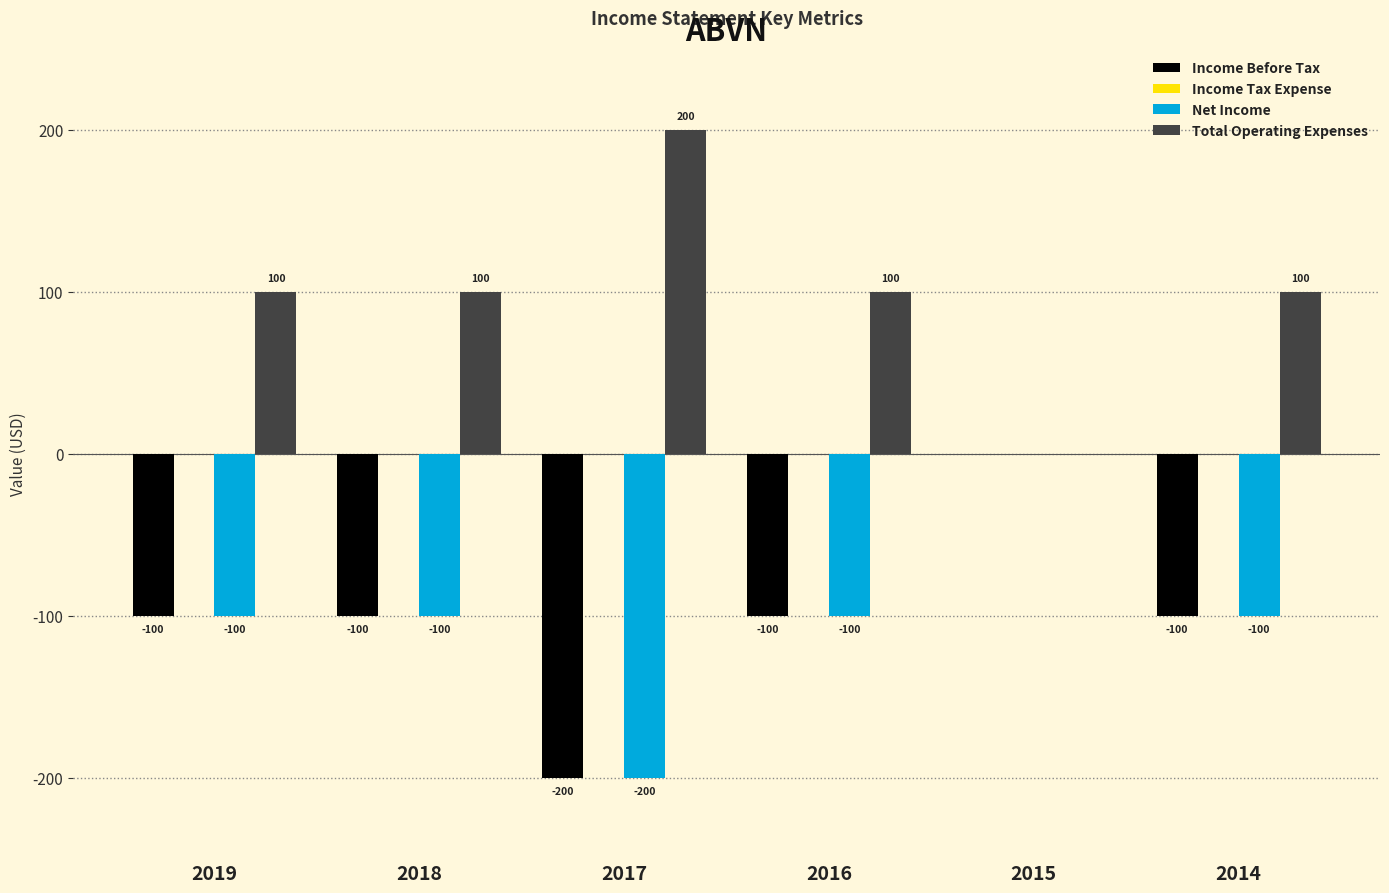

Reading left to right, what are all the values shown in this chart?

Income Before Tax: 2019=-100	2018=-100	2017=-200	2016=-100	2015=0	2014=-100
Net Income: 2019=-100	2018=-100	2017=-200	2016=-100	2015=0	2014=-100
Total Operating Expenses: 2019=100	2018=100	2017=200	2016=100	2015=0	2014=100